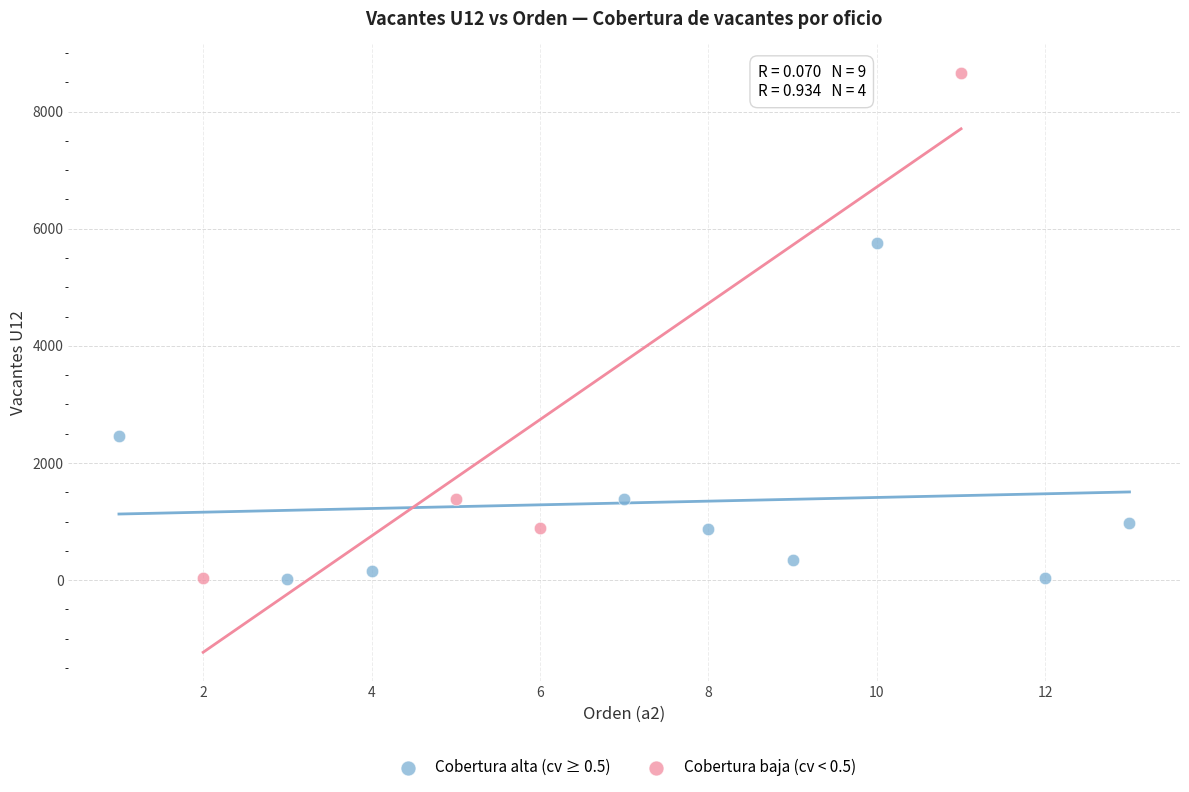

Which series reaches the maximum Y coordinate?

Cobertura baja (cv < 0.5)